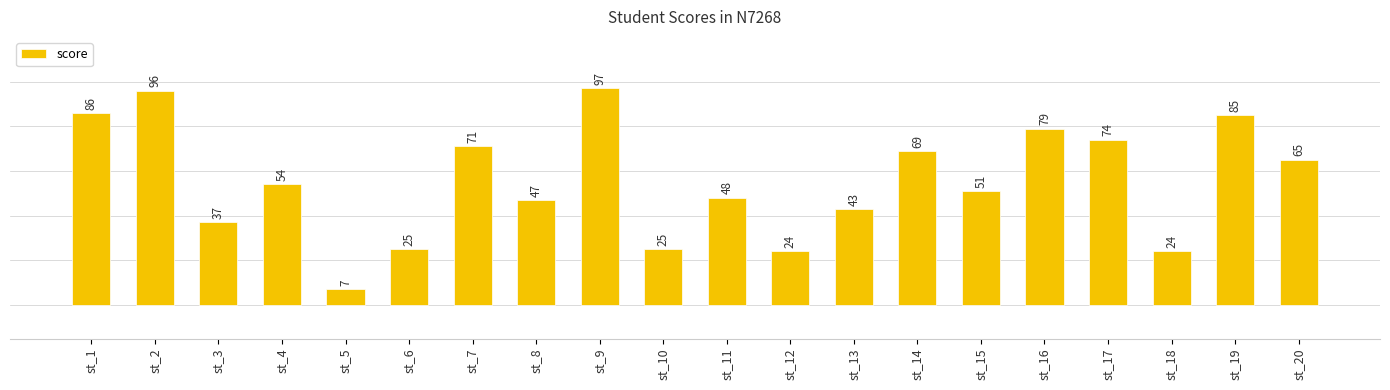

Between st_11 and st_12, which is larger?

st_11